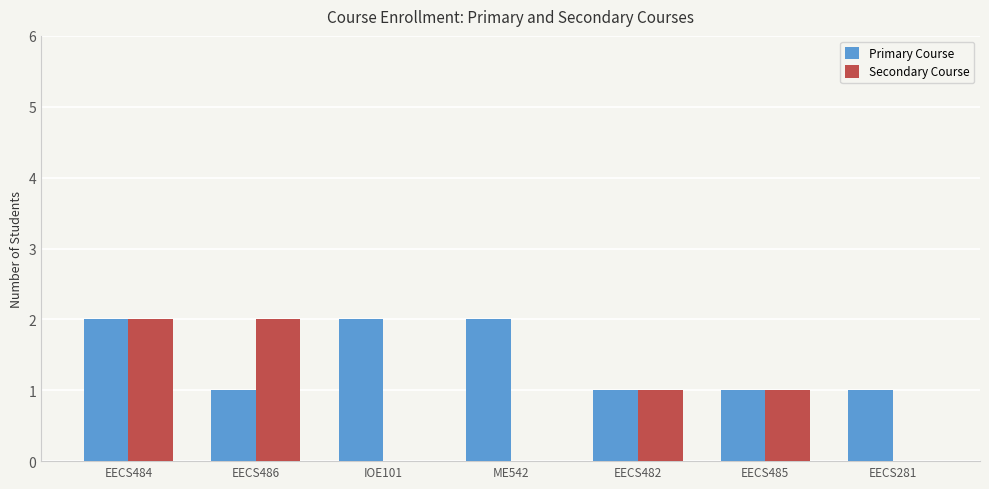

Which series has the largest total across all categories?

Primary Course